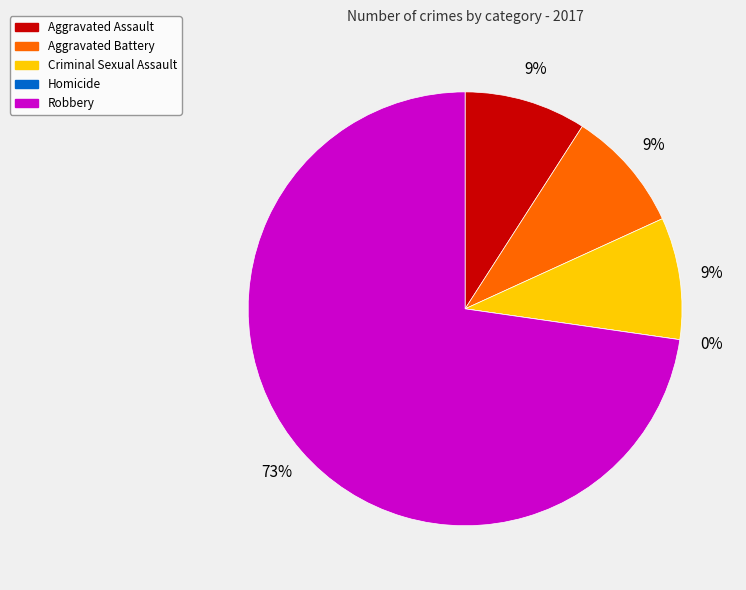

Count the number of slices in the pie.

5